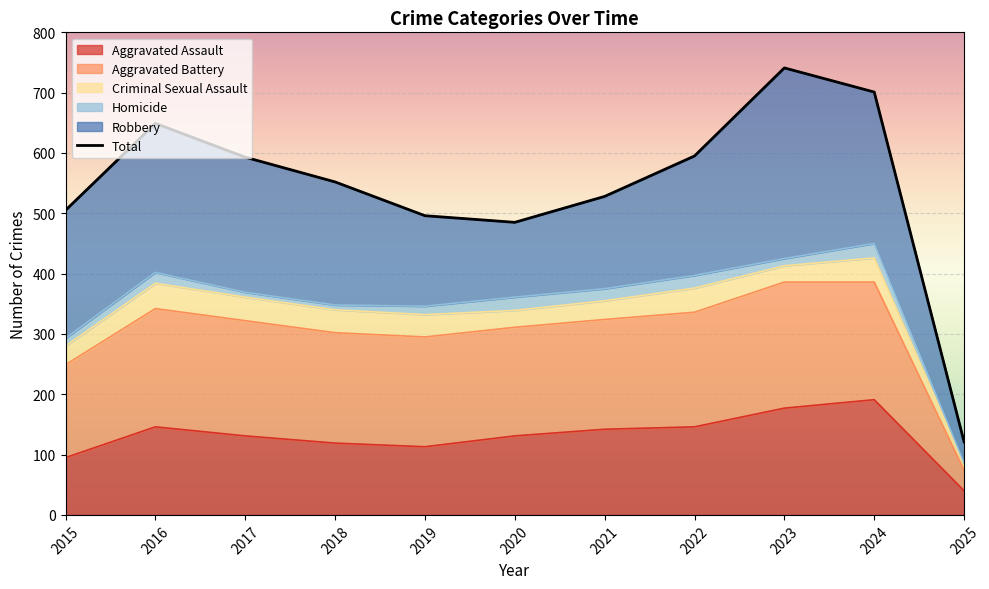

Count the number of values greater than 552.

5